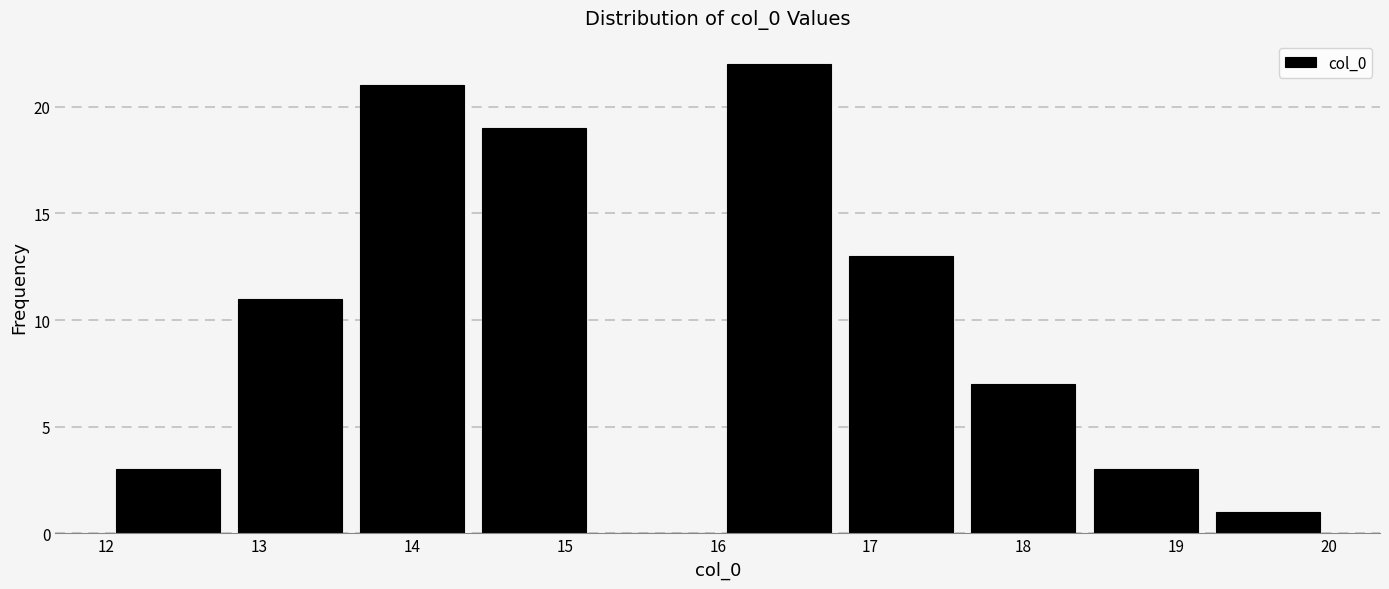

What is the height of the bar covering 13.6 to 14.4 on the x-axis? The values are not printed on the chart, so give them approximately, as read against the axis.

21